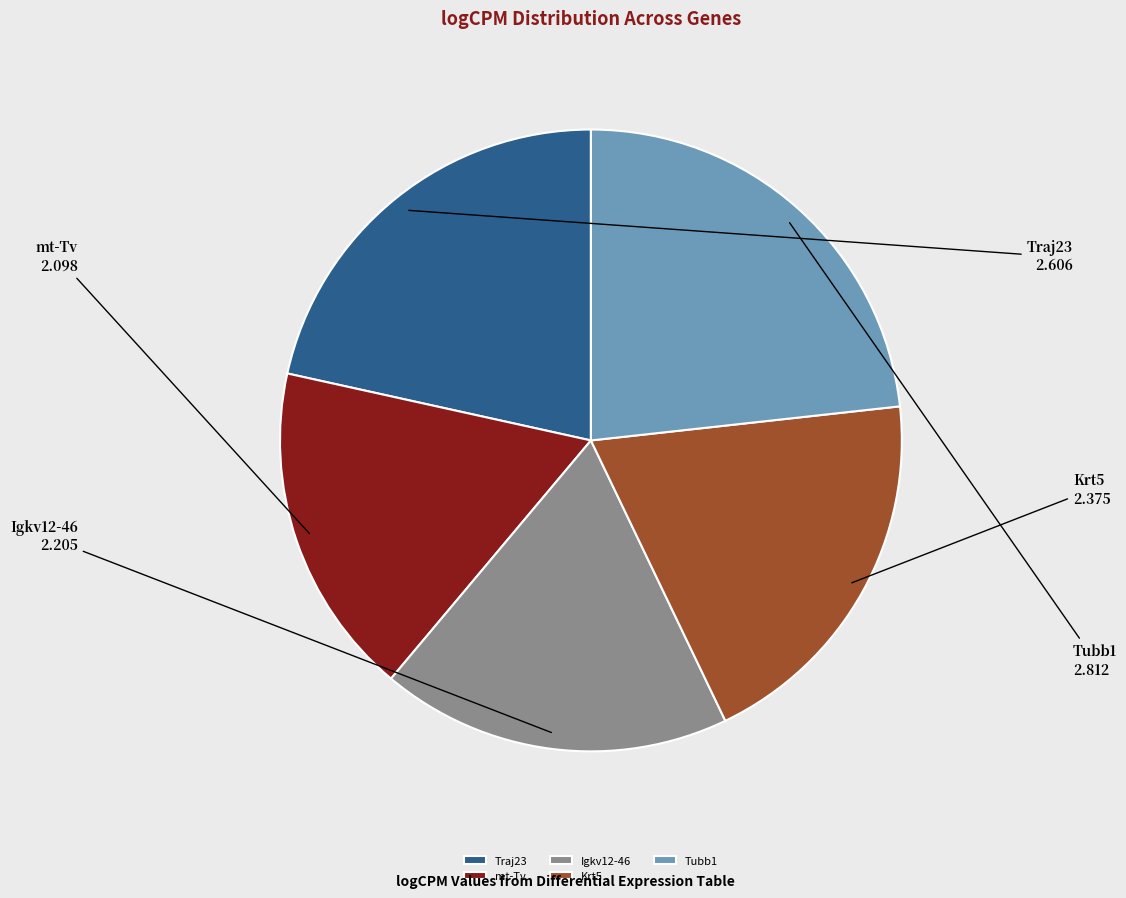

Which has a higher value, Traj23 or Igkv12-46?

Traj23